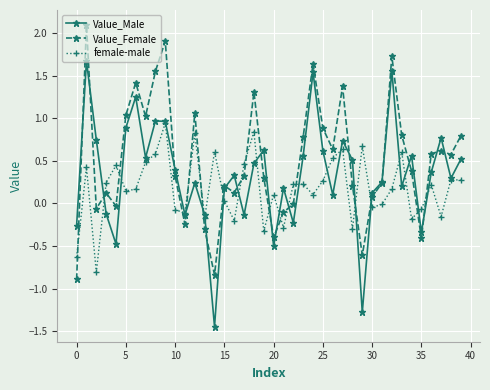

How many times do Value_Female and Value_Male cross each other?

21